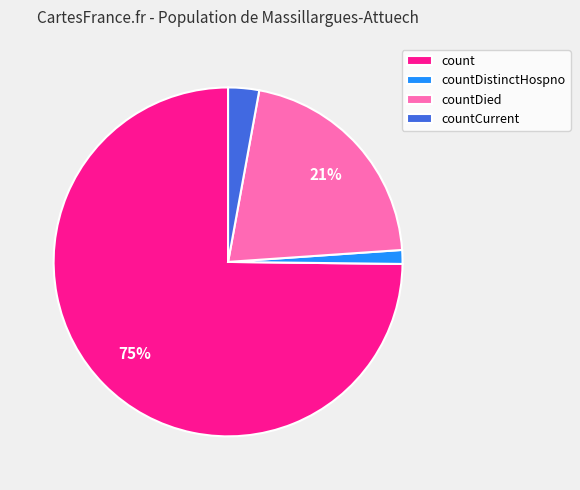

Which has a higher value, countDied or countCurrent?

countDied